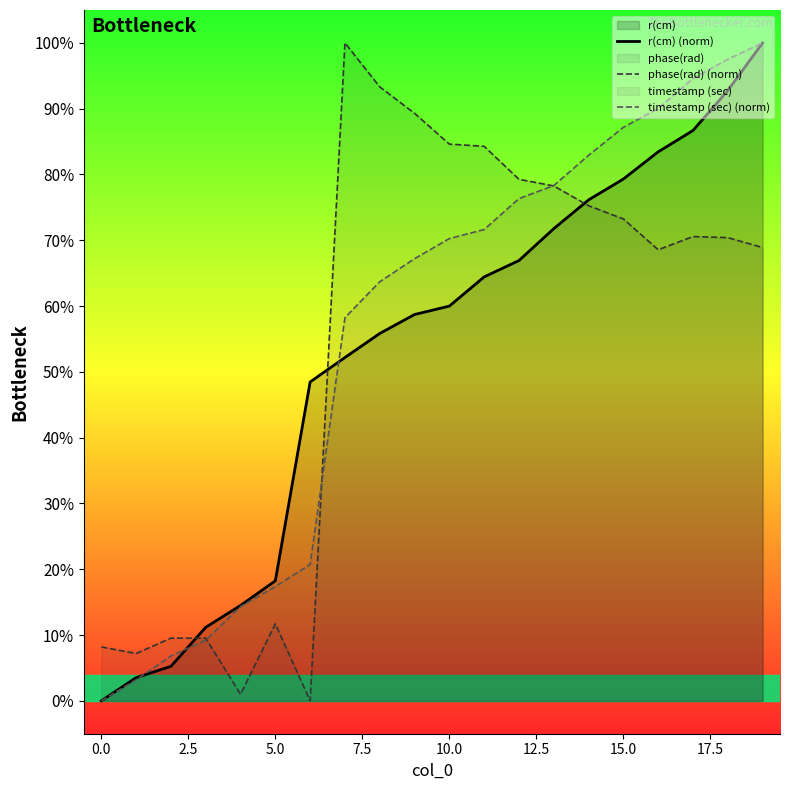

At how many categories does at least one series exceed 0?

20